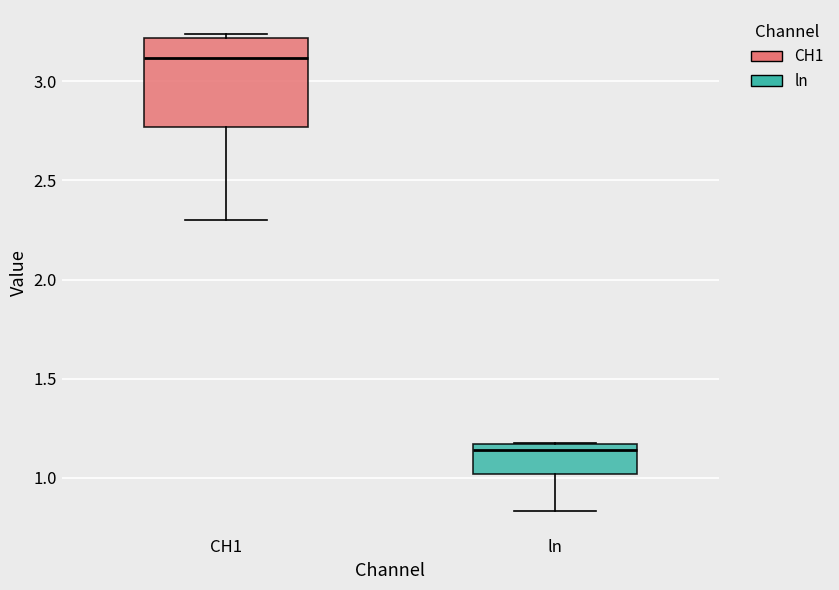

Comparing the boxes themselves (not the whiskers), which one is the tallest?

CH1